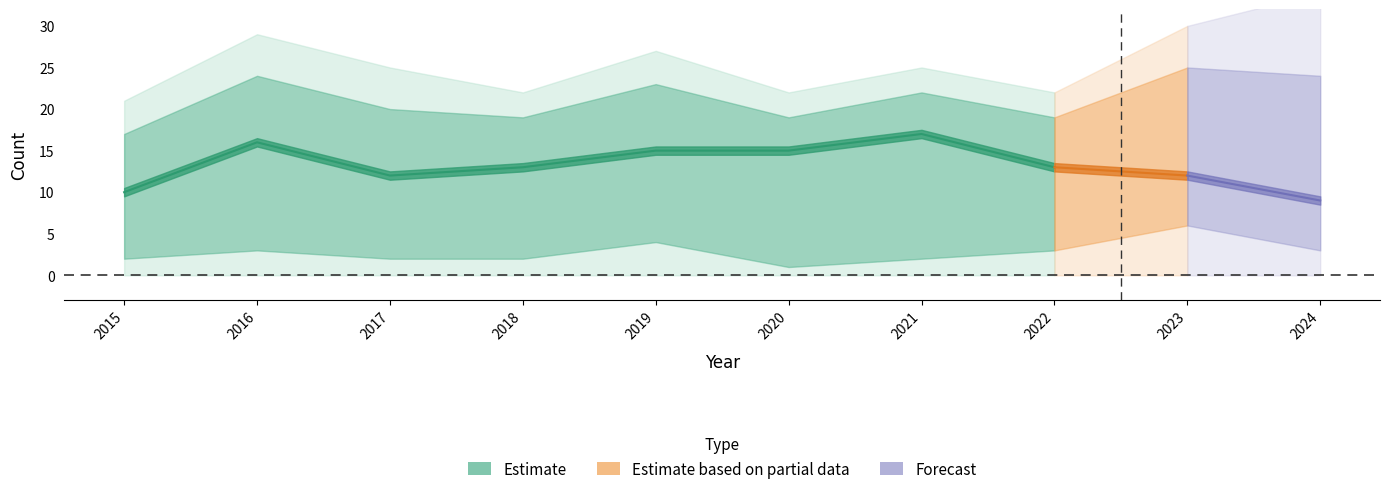

Rank the categories by Robbery value from lowest to highest.

2024, 2015, 2017, 2023, 2018, 2022, 2019, 2020, 2016, 2021